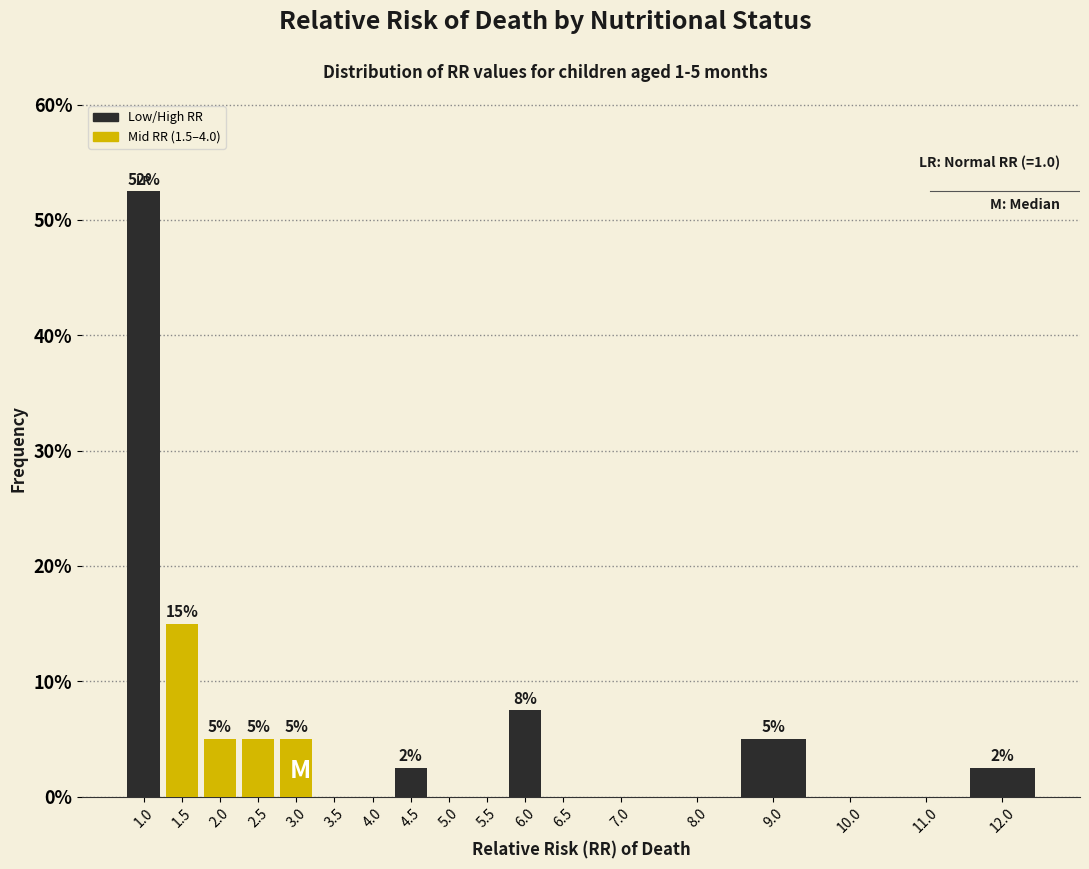

What is the maximum value shown in the chart?

52.5